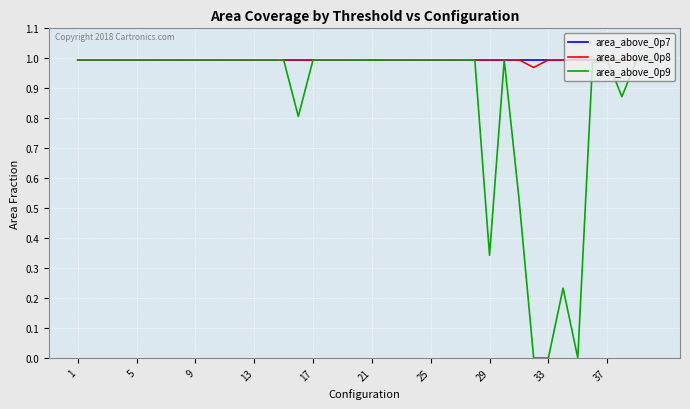

Reading left to right, list all the values displayed in this chart.

area_above_0p7: 1.0	1.0	1.0	1.0	1.0	1.0	1.0	1.0	1.0	1.0	1.0	1.0	1.0	1.0	1.0	1.0	1.0	1.0	1.0	1.0	1.0	1.0	1.0	1.0	1.0	1.0	1.0	1.0	1.0	1.0	1.0	1.0	1.0	1.0	1.0	1.0	1.0	1.0	1.0	1.0
area_above_0p8: 1.0	1.0	1.0	1.0	1.0	1.0	1.0	1.0	1.0	1.0	1.0	1.0	1.0	1.0	1.0	1.0	1.0	1.0	1.0	1.0	1.0	1.0	1.0	1.0	1.0	1.0	1.0	1.0	1.0	1.0	1.0	1.0	1.0	1.0	1.0	1.0	1.0	1.0	1.0	1.0
area_above_0p9: 1.0	1.0	1.0	1.0	1.0	1.0	1.0	1.0	1.0	1.0	1.0	1.0	1.0	1.0	1.0	0.8	1.0	1.0	1.0	1.0	1.0	1.0	1.0	1.0	1.0	1.0	1.0	1.0	0.3	1.0	0.5	0.0	0.0	0.2	0.0	1.0	1.0	0.9	1.0	1.0